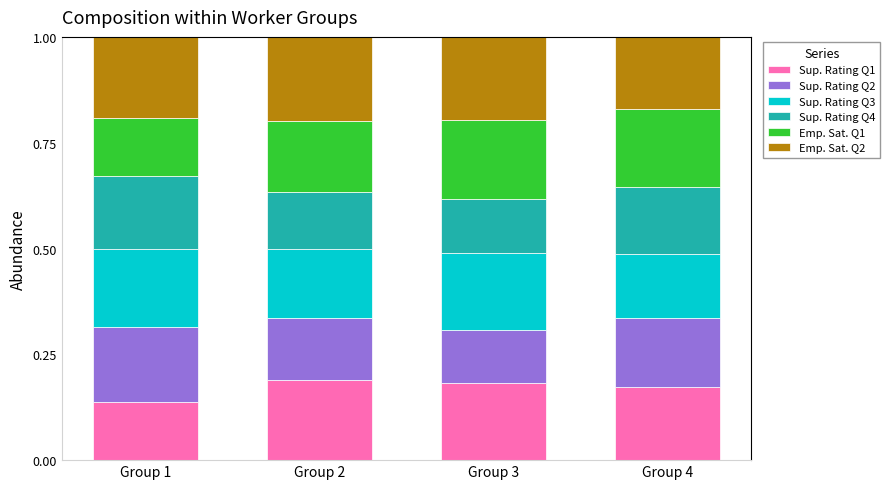

What is the total value across all series at Group 1?

1.0